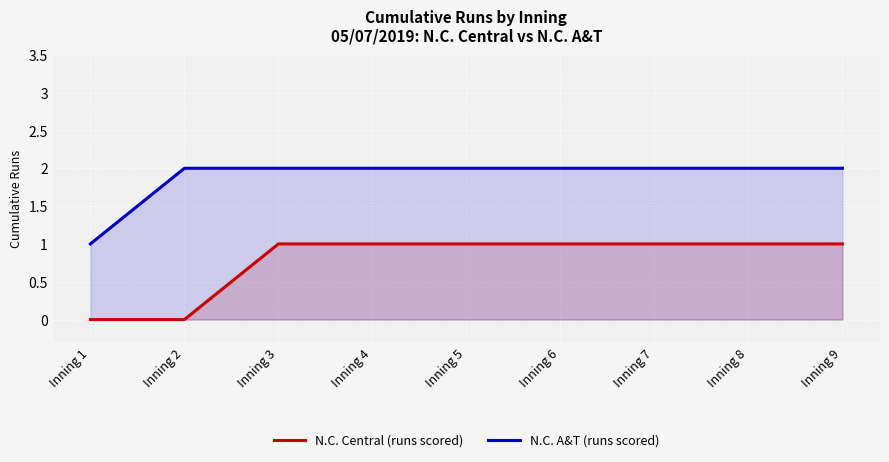

Which category has the highest value in the N.C. A&T (runs scored) series?

Inning 2